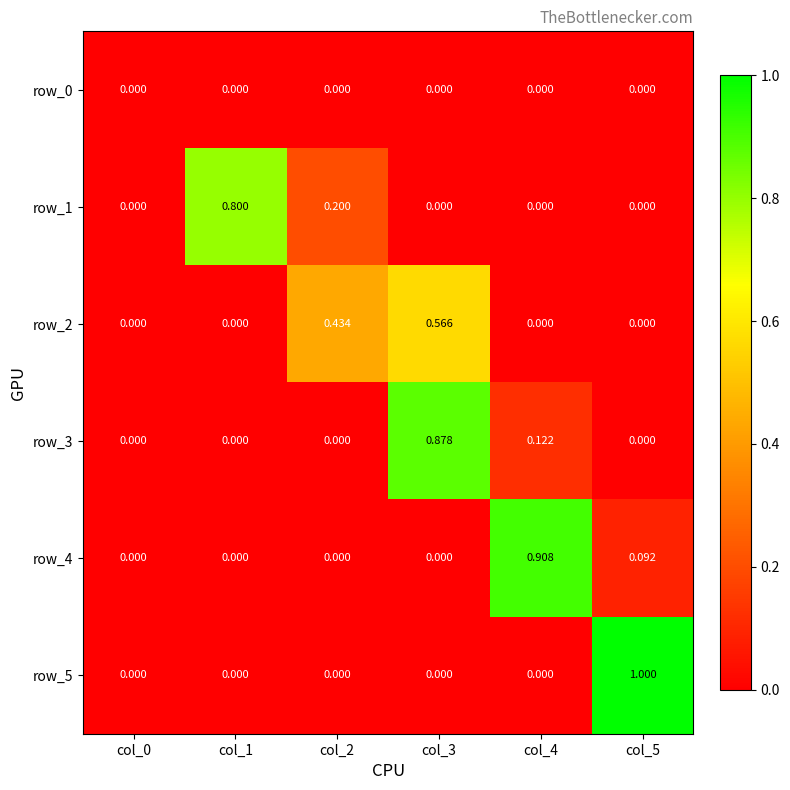

True or false: row_5 has a value of -0.6 at col_3.

False